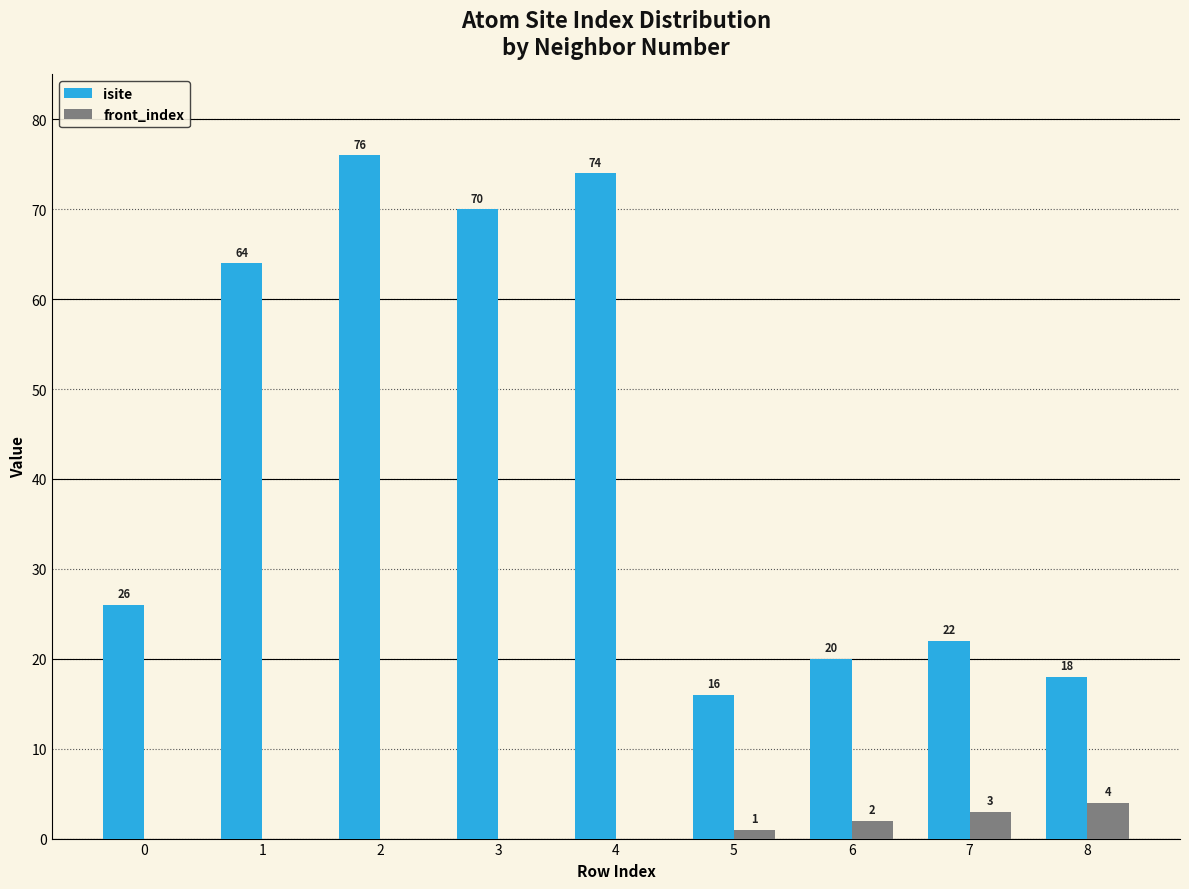

How many data points in front_index are above 0?

4